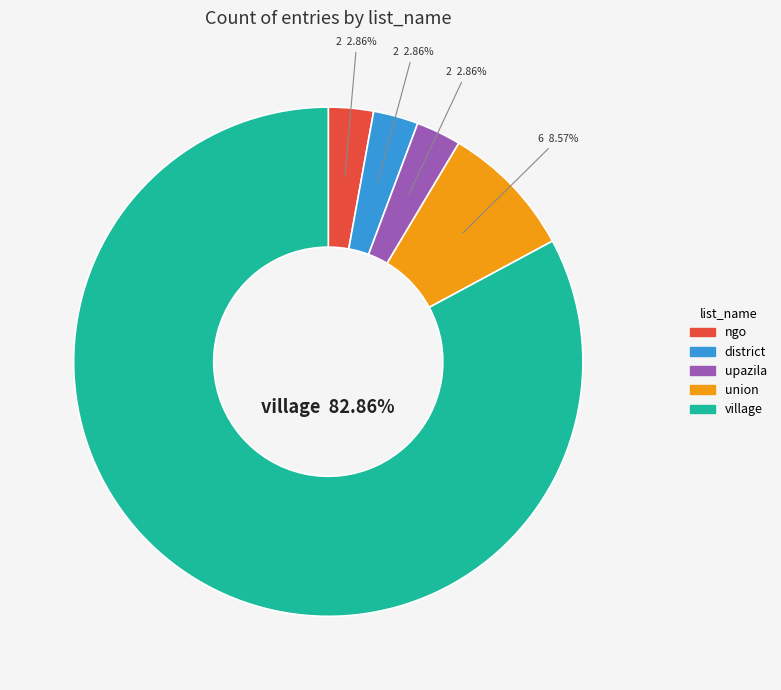

What is the ratio of the value at village to the value at union?

9.7